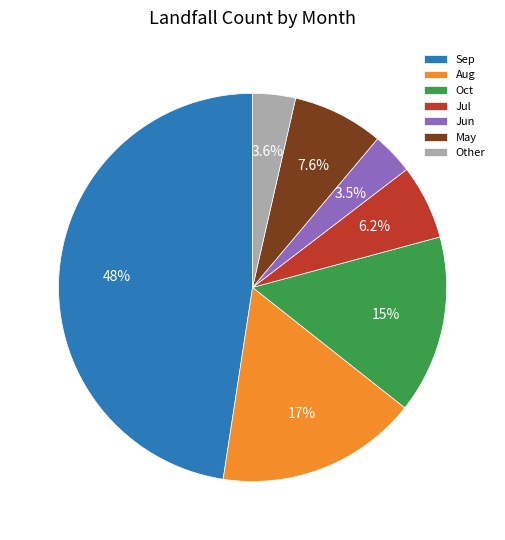

How many segments does this pie chart have?

7